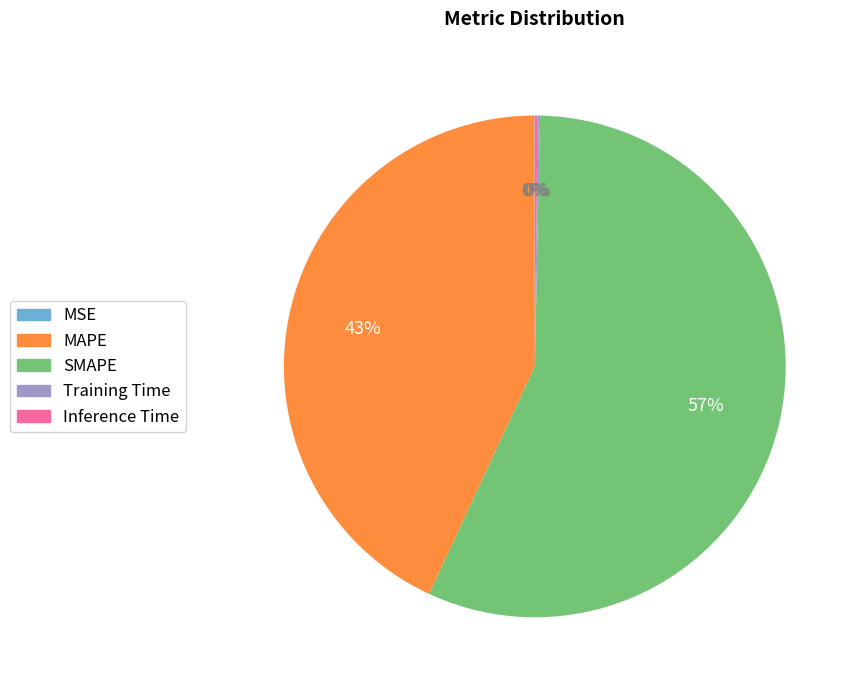

What is the largest slice in the pie chart?

SMAPE